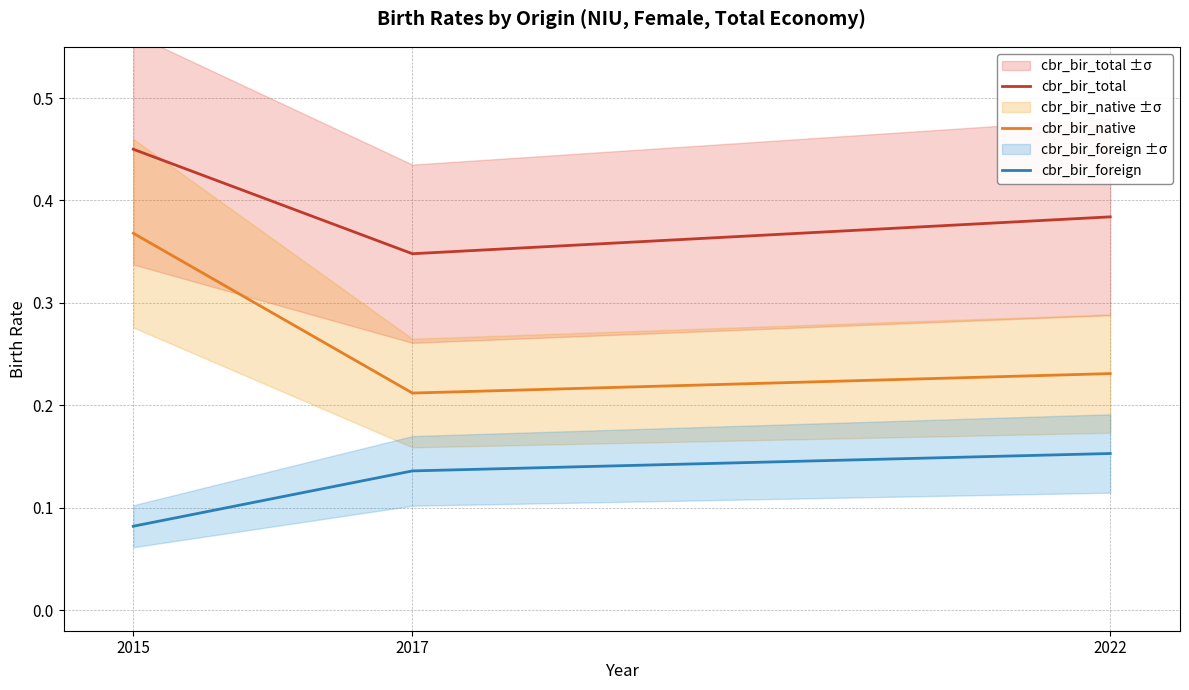

What is the value of the cbr_bir_total point at the 1st from the left?

0.5